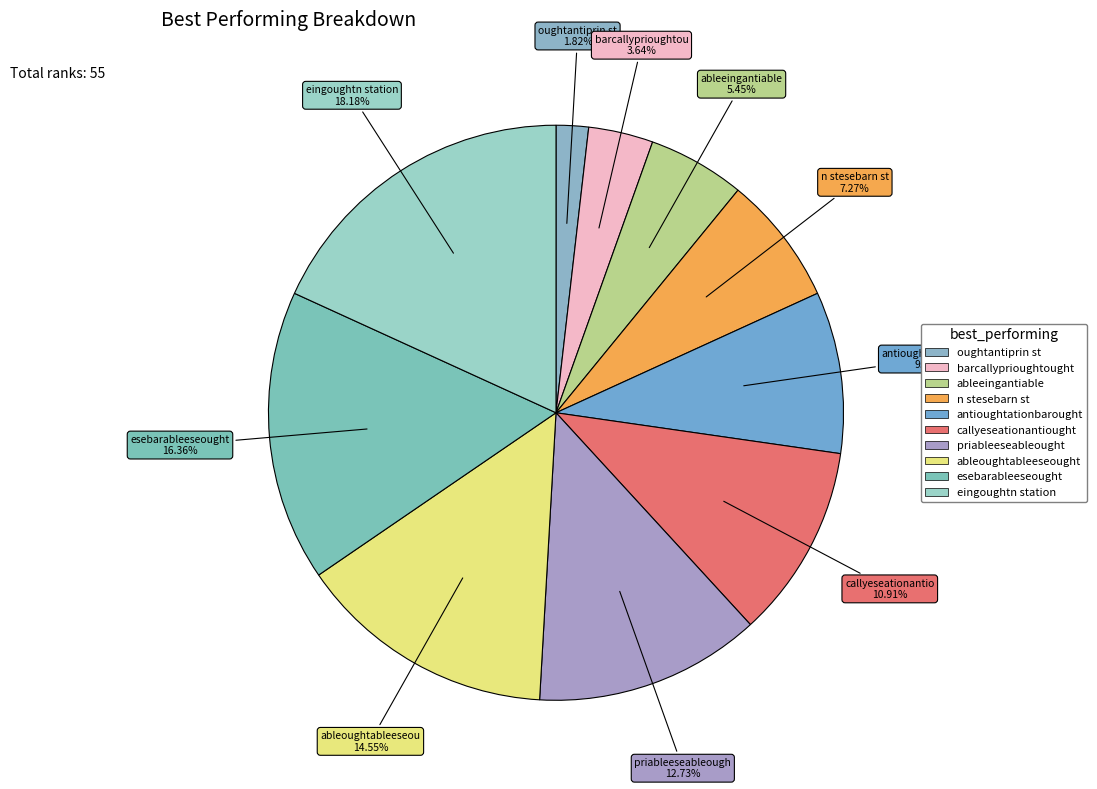

What percentage is the oughtantiprin st slice, to the nearest percent?

2%